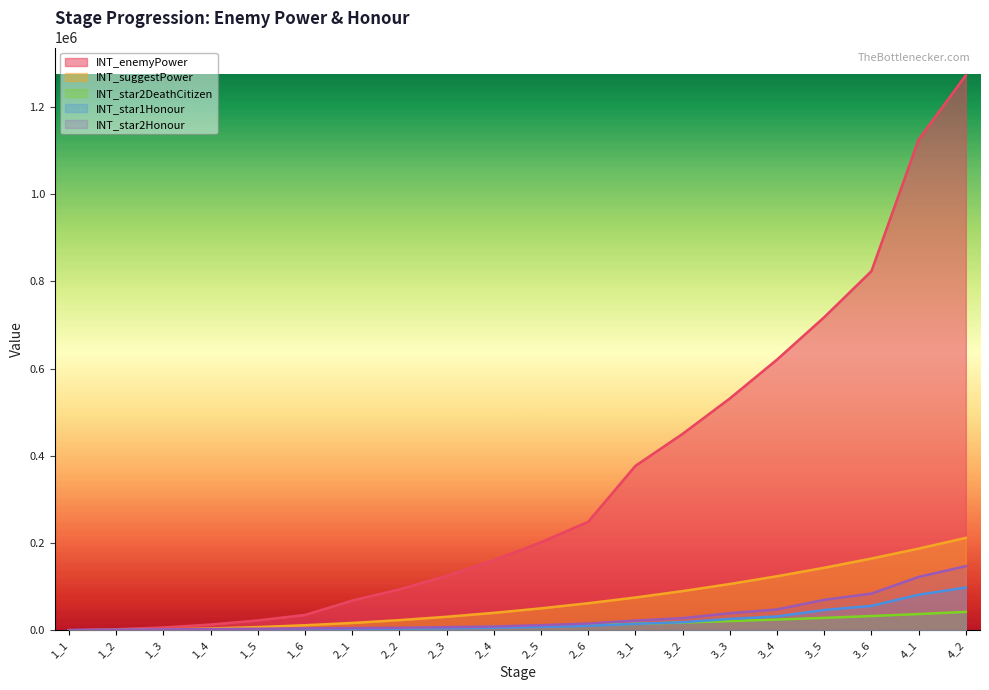

Reading right to left, extract all data points from this chart.

INT_enemyPower: 1272750	1125330	823652	718071	620838	531752	450606	377185	249009	202080	160761	124842	94101	68299	35384	22844	13372	6704	2533	480
INT_suggestPower: 212125	187555	164730	143614	124168	106350	90121	75437	62252	50520	40190	31211	23525	17075	11795	7615	4457	2235	844	160
INT_star2DeathCitizen: 42430	37520	32950	28730	24840	21280	18030	15090	12460	10110	8040	6250	4710	3420	2360	1530	900	450	170	40
INT_star1Honour: 98250	81750	56250	46750	32000	26250	18750	15000	10500	8000	6000	5000	4000	3500	3000	2500	2000	1500	1000	500
INT_star2Honour: 147375	122625	84375	70125	48000	39375	28125	22500	15750	12000	9000	7500	6000	5250	4500	3750	3000	2250	1500	750